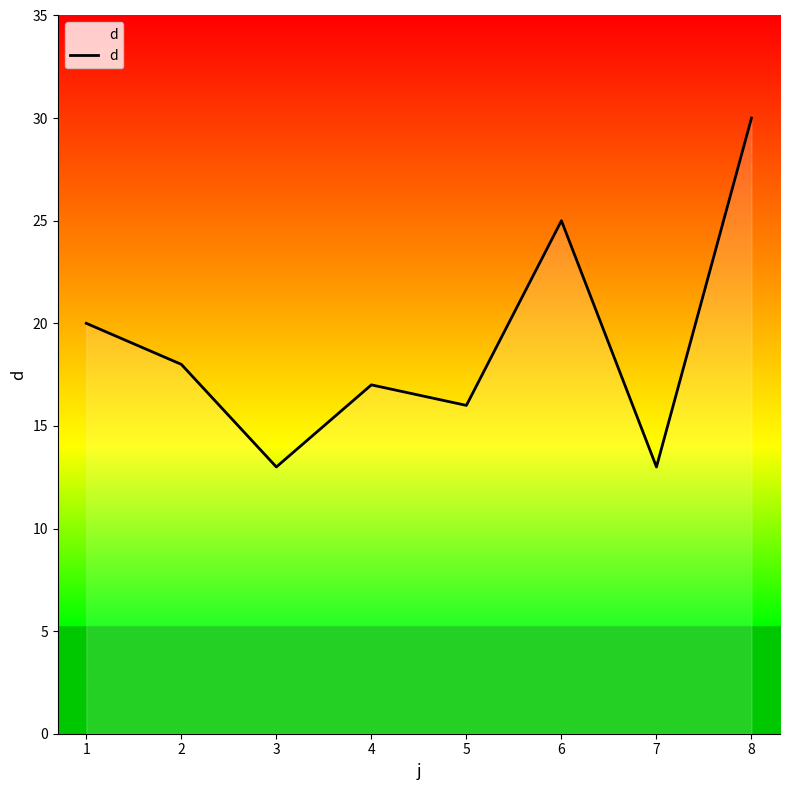

What is the average value?

19